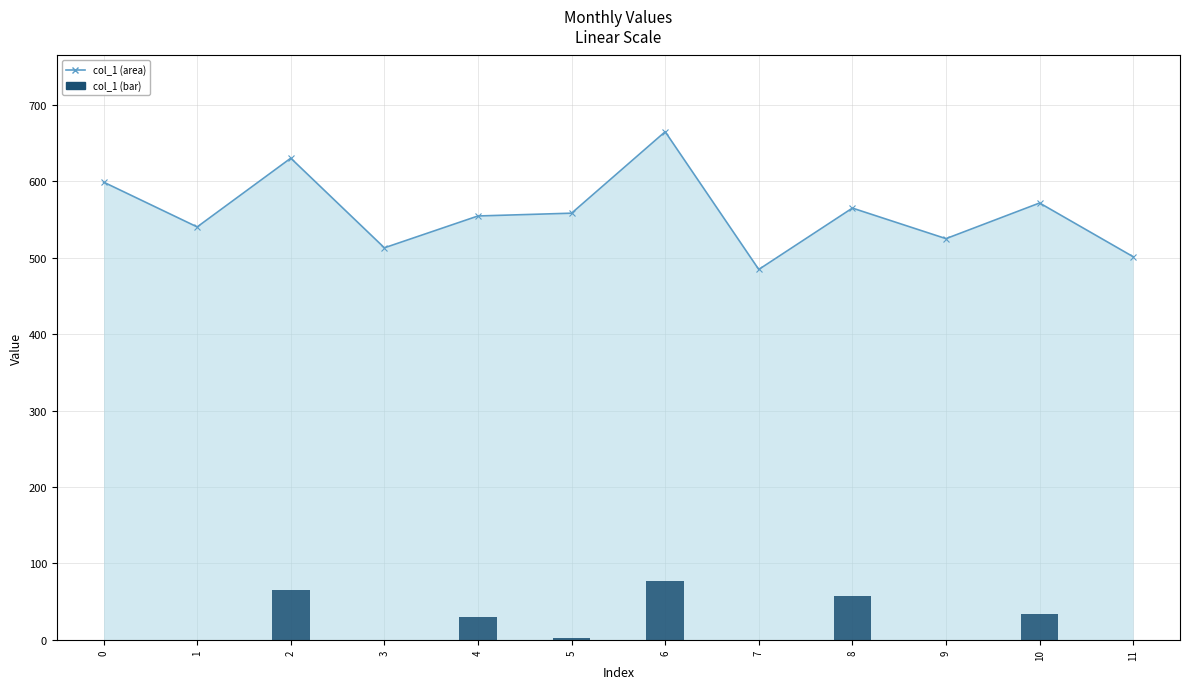

Rank the series by their maximum value, from highest to lowest.

col_1 (area), col_1 (bar)